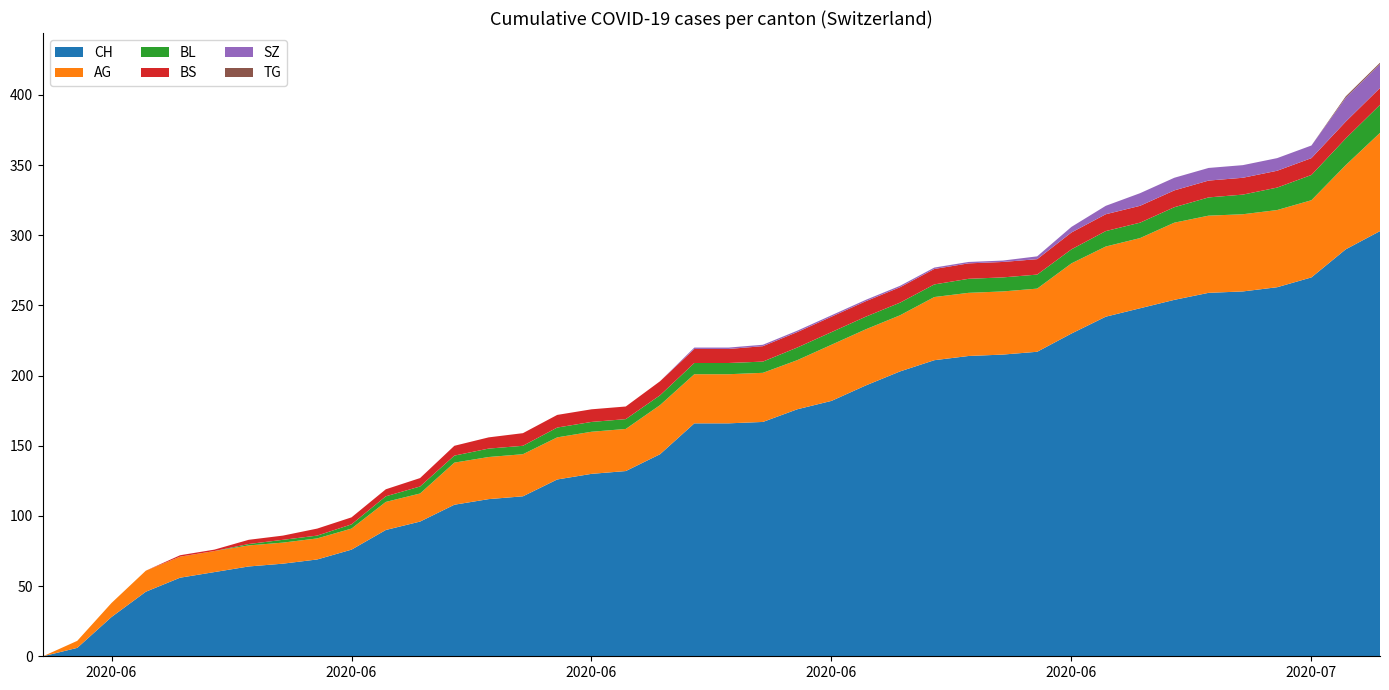

Reading left to right, list all the values displayed in this chart.

CH: 2020-05-31=0	2020-06-01=6	2020-06-02=28	2020-06-03=46	2020-06-04=56	2020-06-05=60	2020-06-06=64	2020-06-07=66	2020-06-08=69	2020-06-09=76	2020-06-10=90	2020-06-11=96	2020-06-12=108	2020-06-13=112	2020-06-14=114	2020-06-15=126	2020-06-16=130	2020-06-17=132	2020-06-18=144	2020-06-19=166	2020-06-20=166	2020-06-21=167	2020-06-22=176	2020-06-23=182	2020-06-24=193	2020-06-25=203	2020-06-26=211	2020-06-27=214	2020-06-28=215	2020-06-29=217	2020-06-30=230	2020-07-01=242	2020-07-02=248	2020-07-03=254	2020-07-04=259	2020-07-05=260	2020-07-06=263	2020-07-07=270	2020-07-08=290	2020-07-09=303
AG: 2020-05-31=0	2020-06-01=5	2020-06-02=10	2020-06-03=15	2020-06-04=15	2020-06-05=15	2020-06-06=15	2020-06-07=15	2020-06-08=15	2020-06-09=15	2020-06-10=20	2020-06-11=20	2020-06-12=30	2020-06-13=30	2020-06-14=30	2020-06-15=30	2020-06-16=30	2020-06-17=30	2020-06-18=35	2020-06-19=35	2020-06-20=35	2020-06-21=35	2020-06-22=35	2020-06-23=40	2020-06-24=40	2020-06-25=40	2020-06-26=45	2020-06-27=45	2020-06-28=45	2020-06-29=45	2020-06-30=50	2020-07-01=50	2020-07-02=50	2020-07-03=55	2020-07-04=55	2020-07-05=55	2020-07-06=55	2020-07-07=55	2020-07-08=60	2020-07-09=70
BL: 2020-05-31=0	2020-06-01=0	2020-06-02=0	2020-06-03=0	2020-06-04=0	2020-06-05=0	2020-06-06=1	2020-06-07=2	2020-06-08=2	2020-06-09=3	2020-06-10=4	2020-06-11=5	2020-06-12=5	2020-06-13=6	2020-06-14=6	2020-06-15=7	2020-06-16=7	2020-06-17=7	2020-06-18=7	2020-06-19=8	2020-06-20=8	2020-06-21=8	2020-06-22=9	2020-06-23=9	2020-06-24=9	2020-06-25=9	2020-06-26=9	2020-06-27=10	2020-06-28=10	2020-06-29=10	2020-06-30=10	2020-07-01=11	2020-07-02=11	2020-07-03=11	2020-07-04=13	2020-07-05=14	2020-07-06=16	2020-07-07=18	2020-07-08=19	2020-07-09=20
BS: 2020-05-31=0	2020-06-01=0	2020-06-02=0	2020-06-03=0	2020-06-04=1	2020-06-05=1	2020-06-06=3	2020-06-07=3	2020-06-08=5	2020-06-09=5	2020-06-10=5	2020-06-11=6	2020-06-12=7	2020-06-13=8	2020-06-14=9	2020-06-15=9	2020-06-16=9	2020-06-17=9	2020-06-18=10	2020-06-19=10	2020-06-20=10	2020-06-21=11	2020-06-22=11	2020-06-23=11	2020-06-24=11	2020-06-25=11	2020-06-26=11	2020-06-27=11	2020-06-28=11	2020-06-29=11	2020-06-30=12	2020-07-01=12	2020-07-02=12	2020-07-03=12	2020-07-04=12	2020-07-05=12	2020-07-06=12	2020-07-07=12	2020-07-08=12	2020-07-09=12
SZ: 2020-05-31=0	2020-06-01=0	2020-06-02=0	2020-06-03=0	2020-06-04=0	2020-06-05=0	2020-06-06=0	2020-06-07=0	2020-06-08=0	2020-06-09=0	2020-06-10=0	2020-06-11=0	2020-06-12=0	2020-06-13=0	2020-06-14=0	2020-06-15=0	2020-06-16=0	2020-06-17=0	2020-06-18=0	2020-06-19=1	2020-06-20=1	2020-06-21=1	2020-06-22=1	2020-06-23=1	2020-06-24=1	2020-06-25=1	2020-06-26=1	2020-06-27=1	2020-06-28=1	2020-06-29=2	2020-06-30=4	2020-07-01=6	2020-07-02=9	2020-07-03=9	2020-07-04=9	2020-07-05=9	2020-07-06=9	2020-07-07=9	2020-07-08=17	2020-07-09=17
TG: 2020-05-31=0	2020-06-01=0	2020-06-02=0	2020-06-03=0	2020-06-04=0	2020-06-05=0	2020-06-06=0	2020-06-07=0	2020-06-08=0	2020-06-09=0	2020-06-10=0	2020-06-11=0	2020-06-12=0	2020-06-13=0	2020-06-14=0	2020-06-15=0	2020-06-16=0	2020-06-17=0	2020-06-18=0	2020-06-19=0	2020-06-20=0	2020-06-21=0	2020-06-22=0	2020-06-23=0	2020-06-24=0	2020-06-25=0	2020-06-26=0	2020-06-27=0	2020-06-28=0	2020-06-29=0	2020-06-30=0	2020-07-01=0	2020-07-02=0	2020-07-03=0	2020-07-04=0	2020-07-05=0	2020-07-06=0	2020-07-07=0	2020-07-08=1	2020-07-09=1